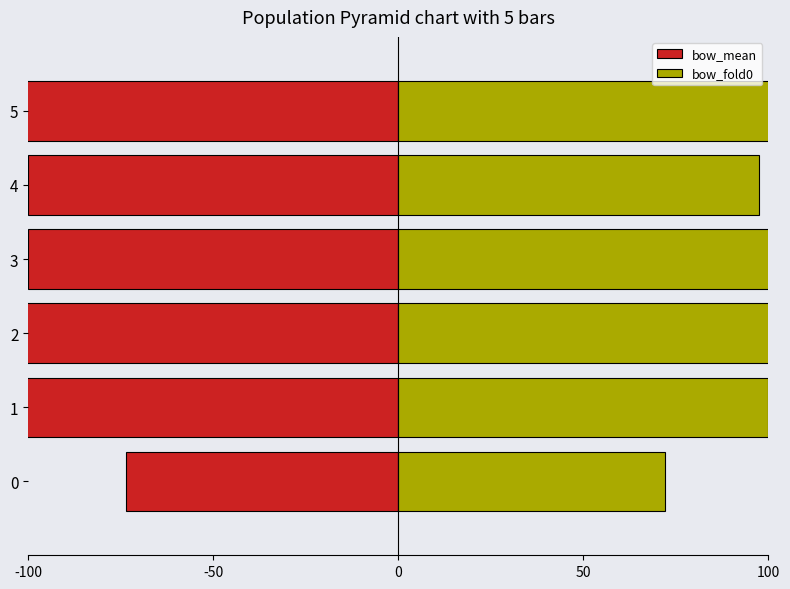

Which series changed the most between 1 and 3?

bow_mean